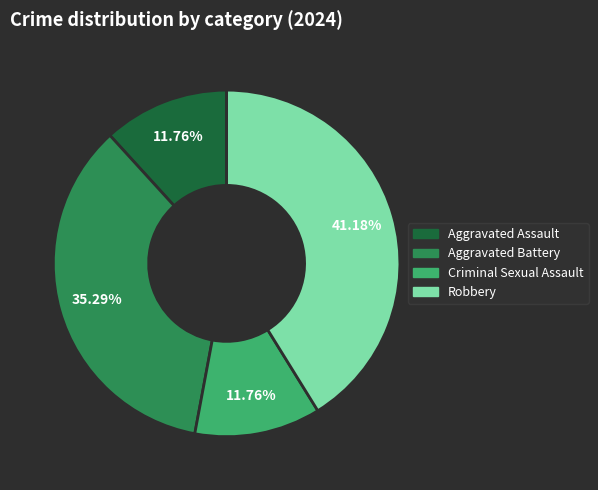

Which has a higher value, Robbery or Criminal Sexual Assault?

Robbery